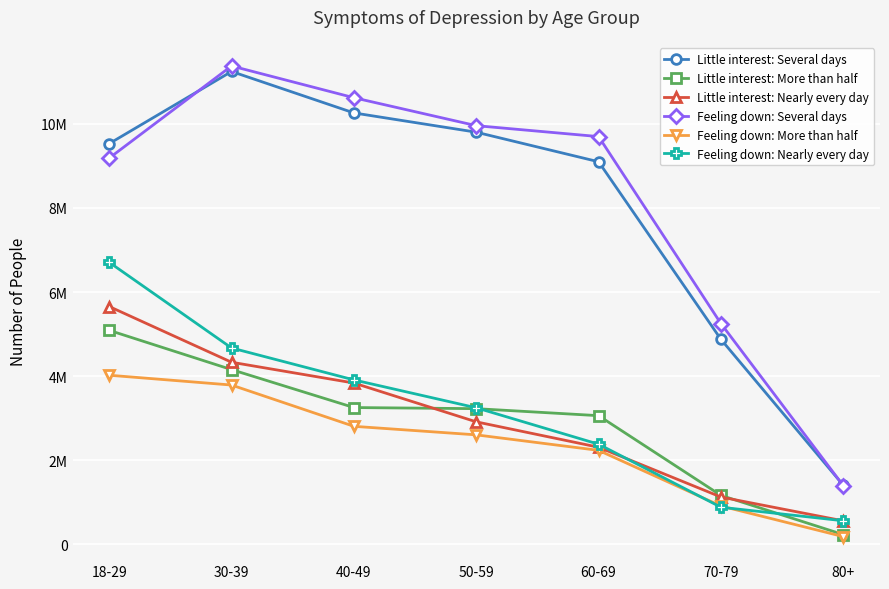

True or false: Little interest: Nearly every day and Little interest: More than half cross at least once.

True